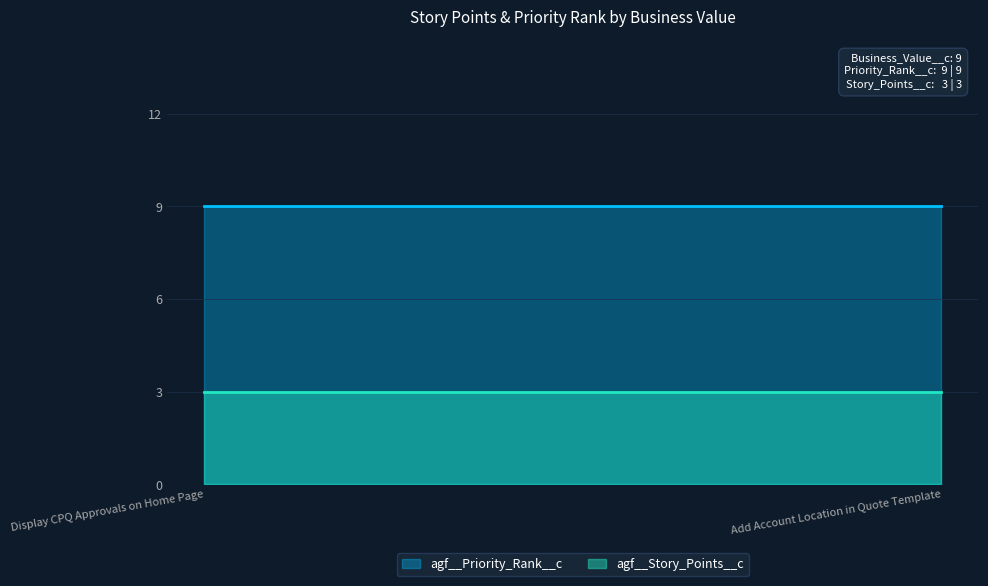

How many categories are shown in the chart?

100